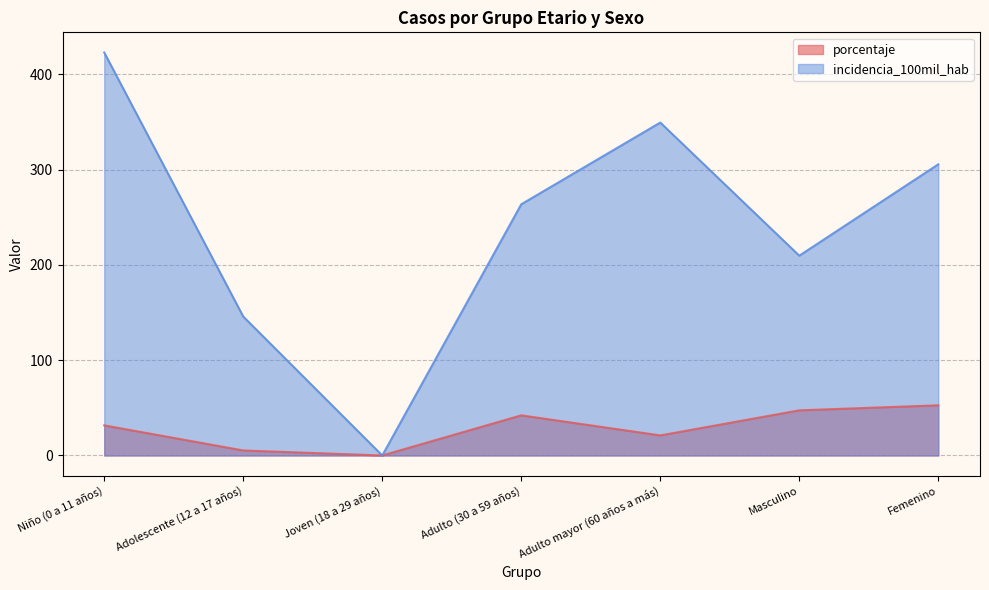

What is the difference between the maximum and minimum values in the porcentaje series?

52.6